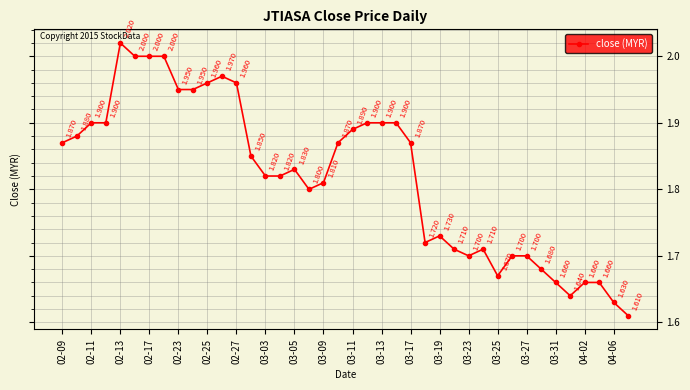

True or false: the data has more than 0 interior local peaks.

True